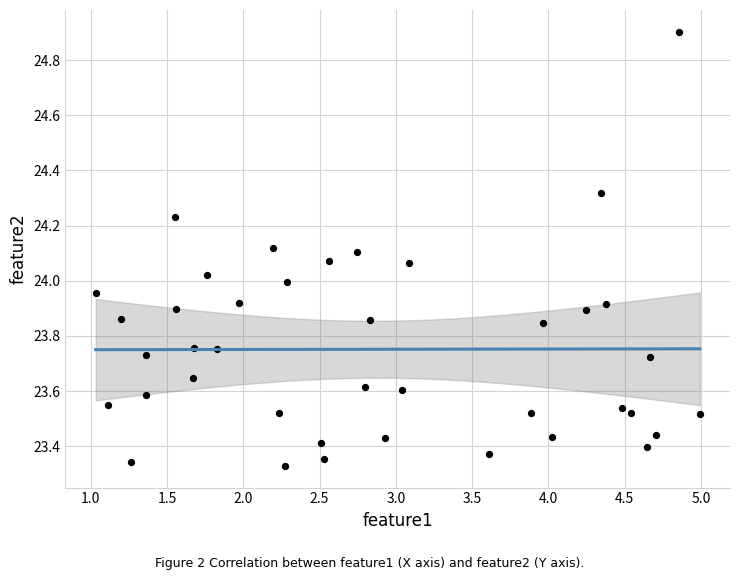

What is the range of Y values (max minus min)?

1.6